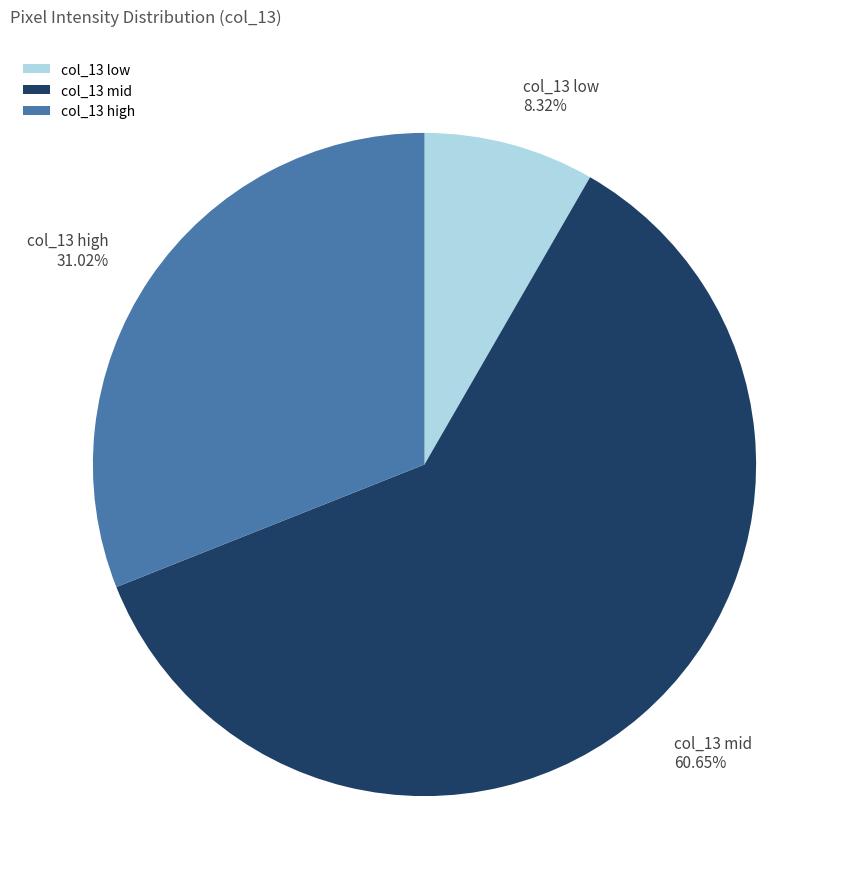

Is the sum of col_13 low and col_13 high greater than half?

No